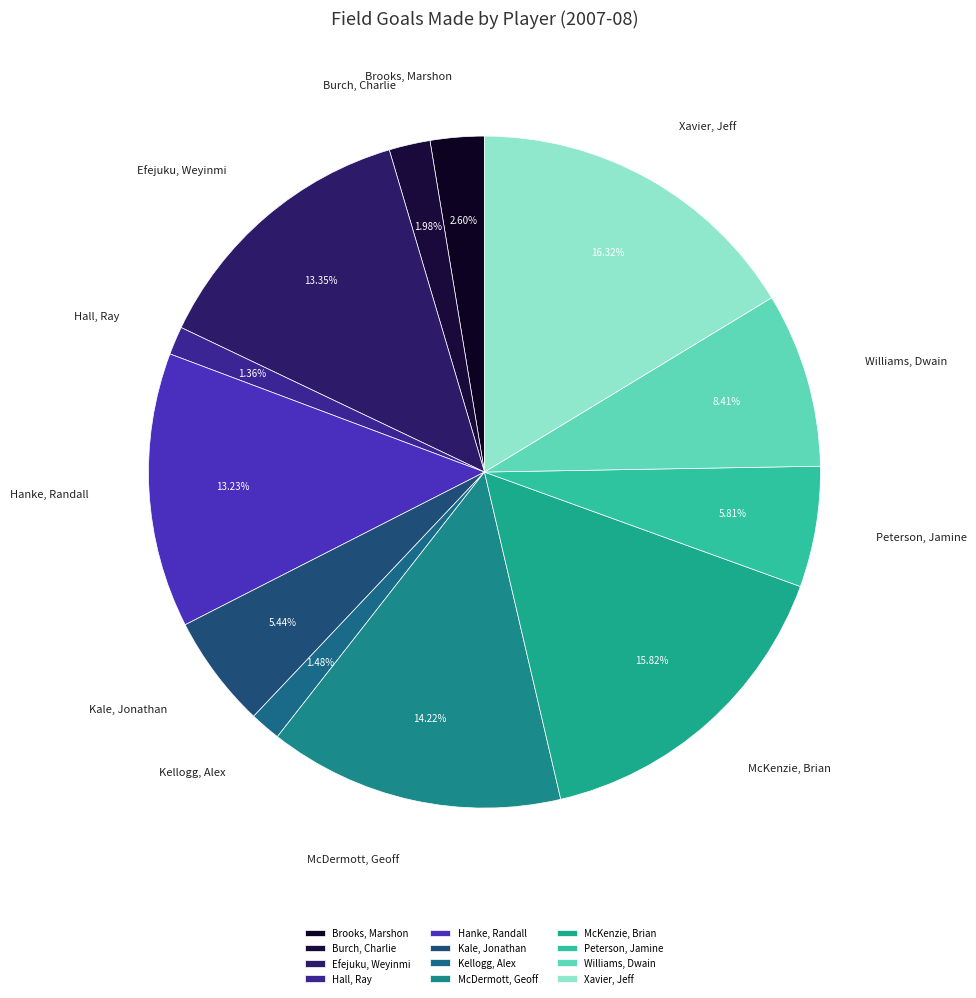

To the nearest percent, what portion does Burch, Charlie represent?

2%